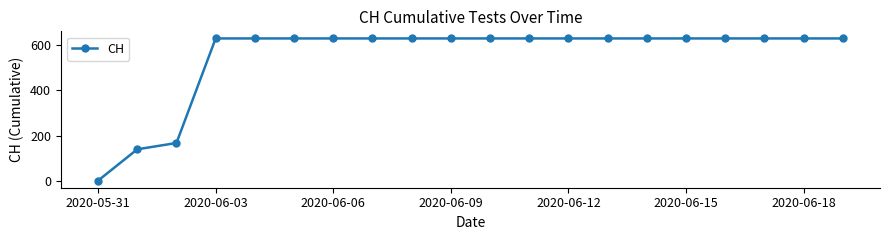

What is the greatest value displayed?

631